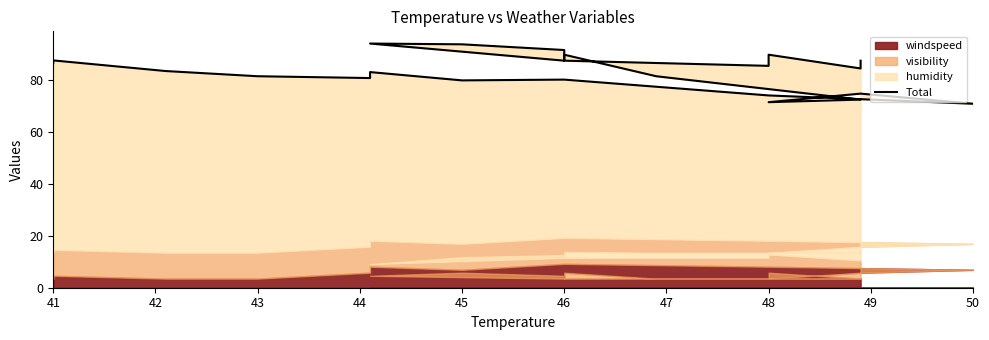

Does the chart display data point markers on the line(s)?

No